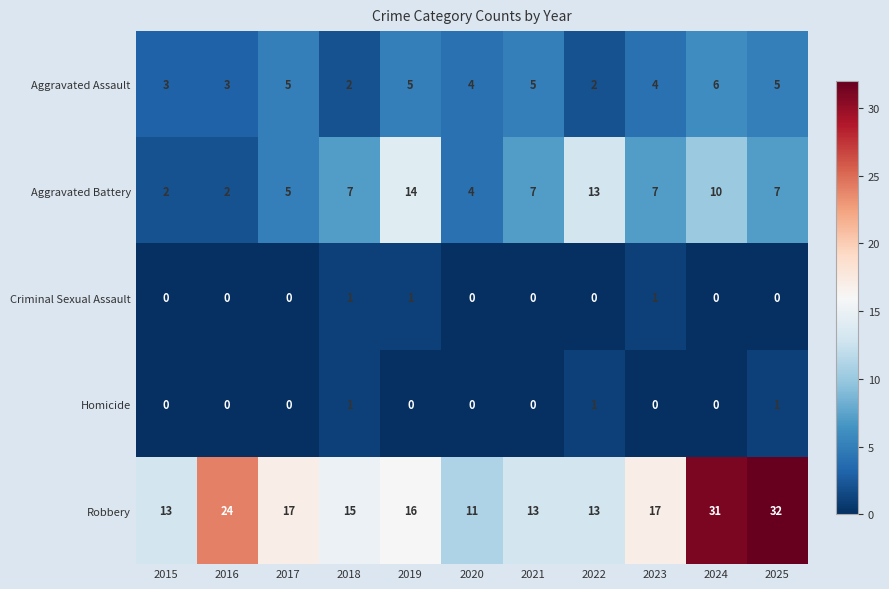

What is the difference between the Aggravated Assault values at 2025 and 2018?

3